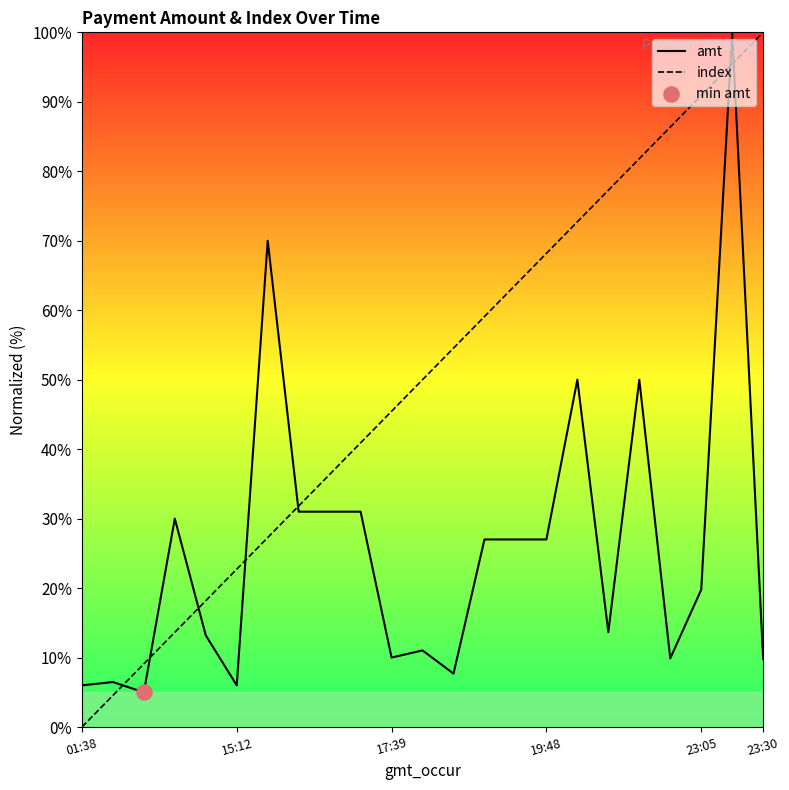

At how many categories does at least one series exceed 70?

7